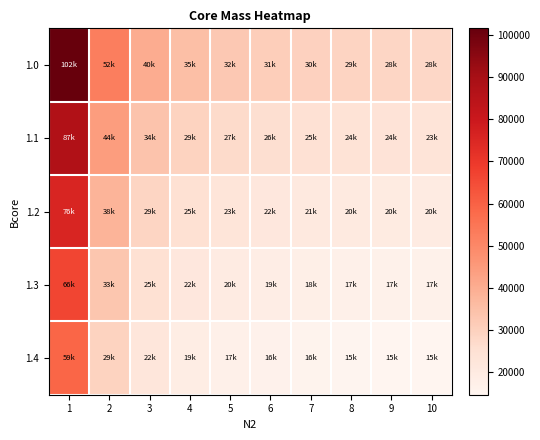

Between 3 and 9, which is larger?

3